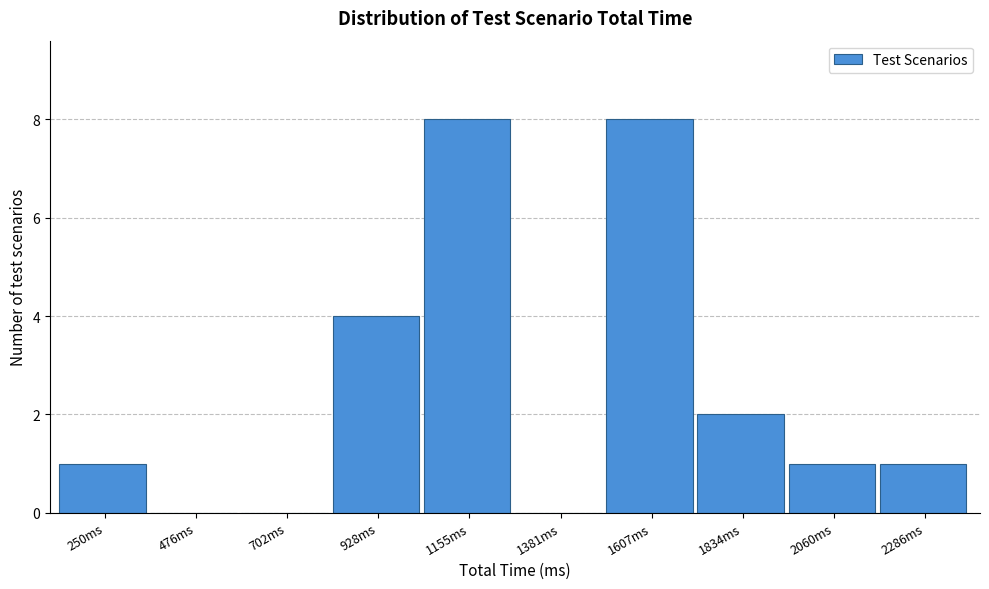

Reading right to left, list all the values displayed in this chart.

2286ms=1	2060ms=1	1834ms=2	1607ms=8	1381ms=0	1155ms=8	928ms=4	702ms=0	476ms=0	250ms=1